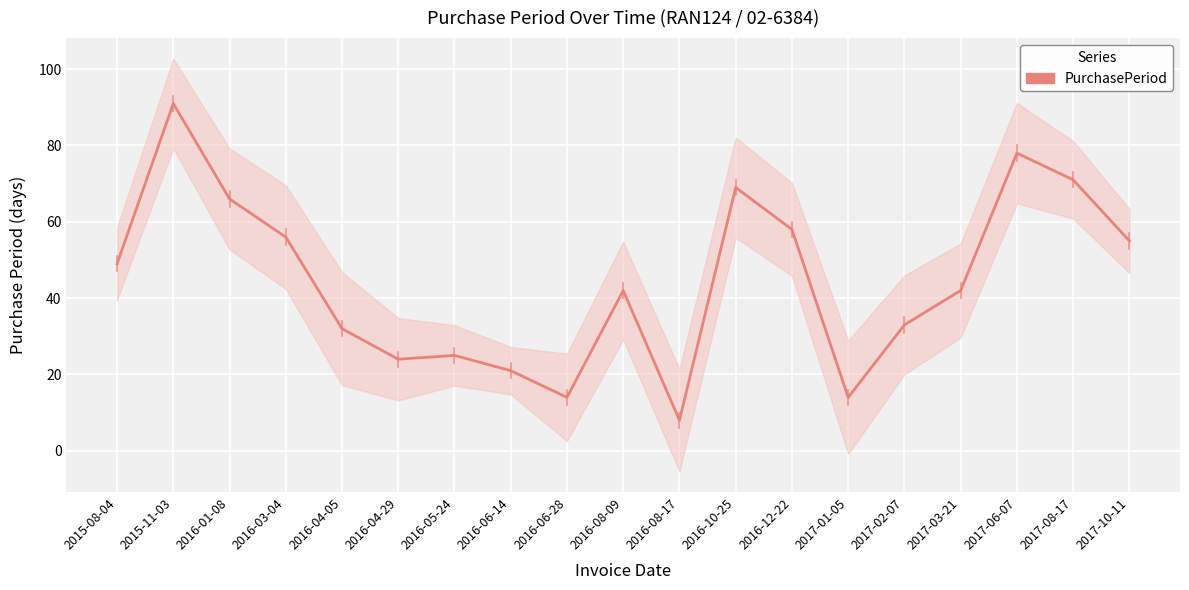

Reading left to right, what are all the values shown in this chart?

2015-08-04=49	2015-11-03=91	2016-01-08=66	2016-03-04=56	2016-04-05=32	2016-04-29=24	2016-05-24=25	2016-06-14=21	2016-06-28=14	2016-08-09=42	2016-08-17=8	2016-10-25=69	2016-12-22=58	2017-01-05=14	2017-02-07=33	2017-03-21=42	2017-06-07=78	2017-08-17=71	2017-10-11=55